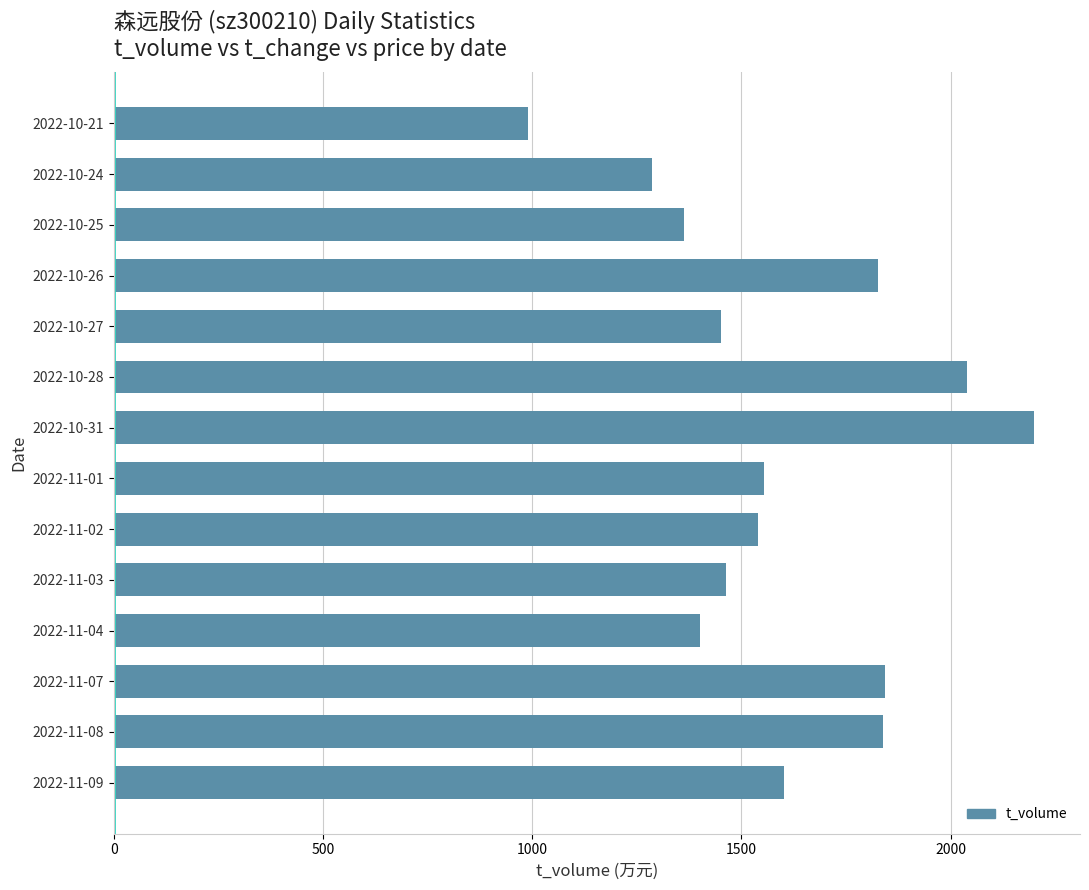

Is it true that the value at 2022-11-09 is 1601?

True